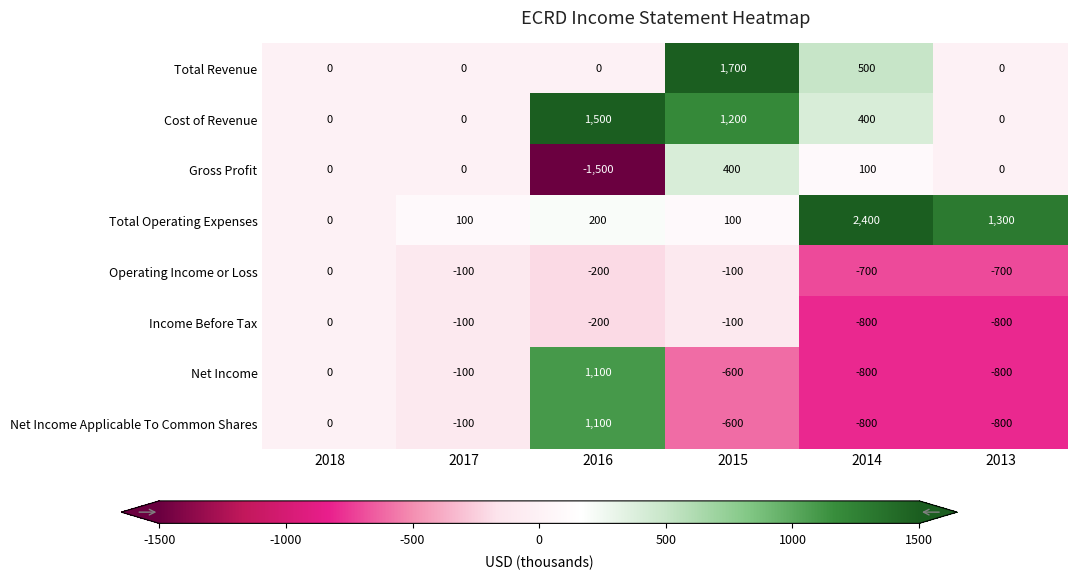

Which series has the largest total across all categories?

Total Operating Expenses